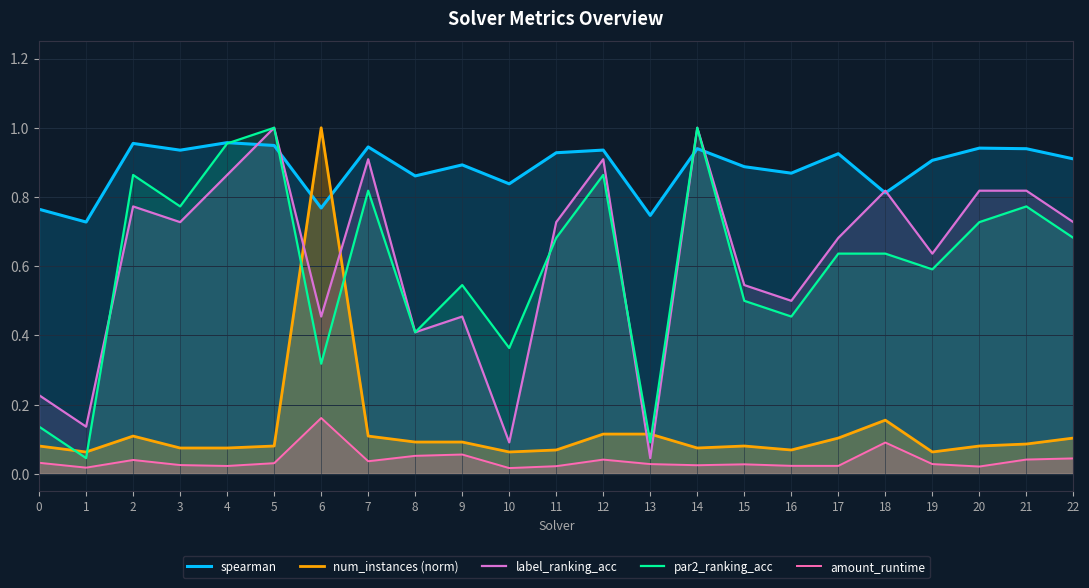

In amount_runtime, how many points are lower than both neighbors (excluding endpoints)?

7